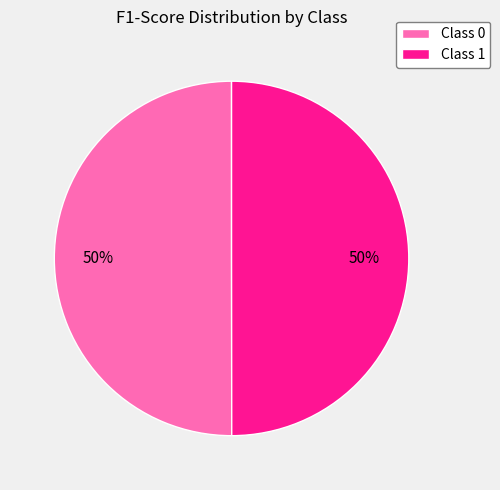

Count the number of slices in the pie.

2